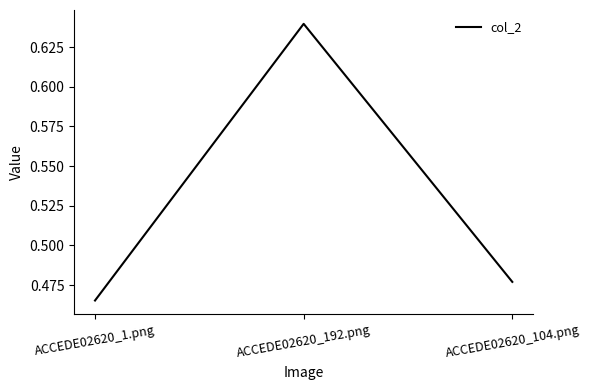

Rank the categories by value from lowest to highest.

ACCEDE02620_1.png, ACCEDE02620_104.png, ACCEDE02620_192.png